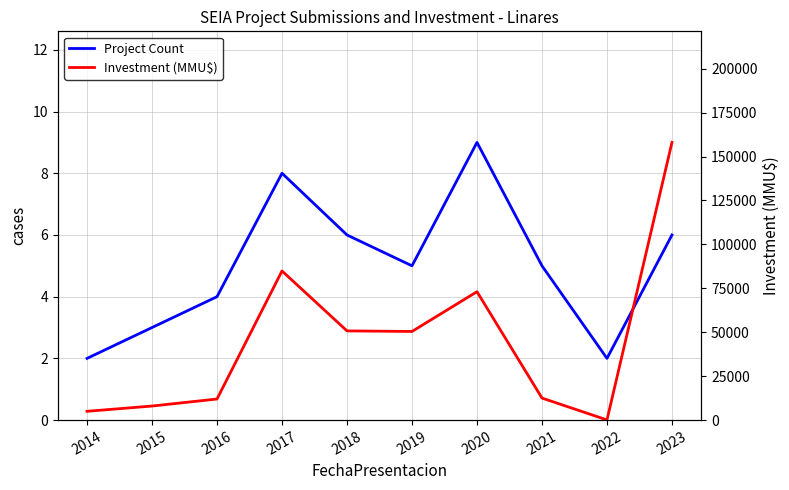

Is it true that Project Count equals 3 at 2018?

False